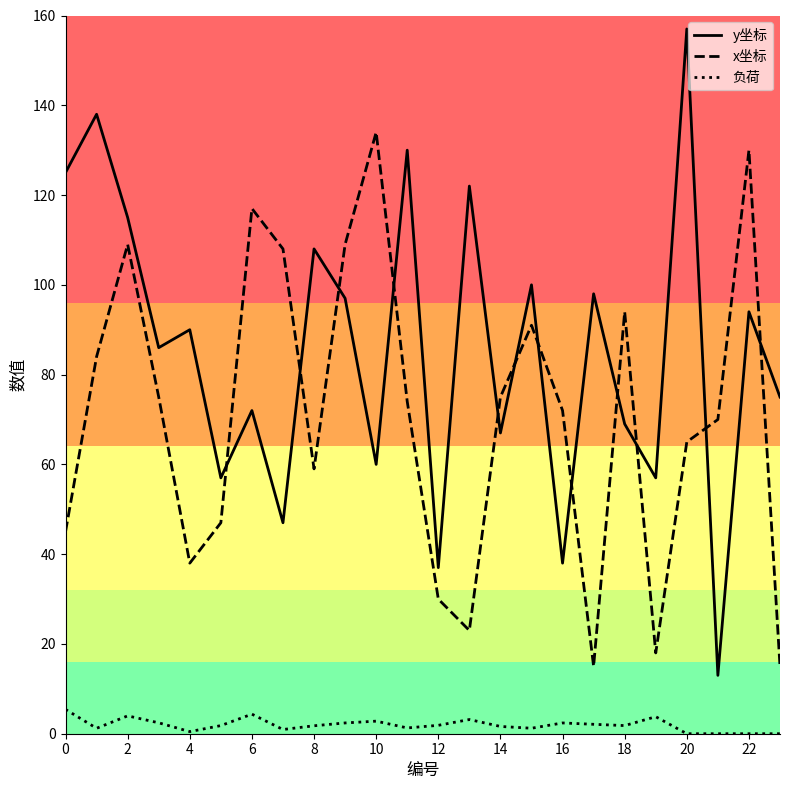

What is the average value of the x坐标 series?

70.7